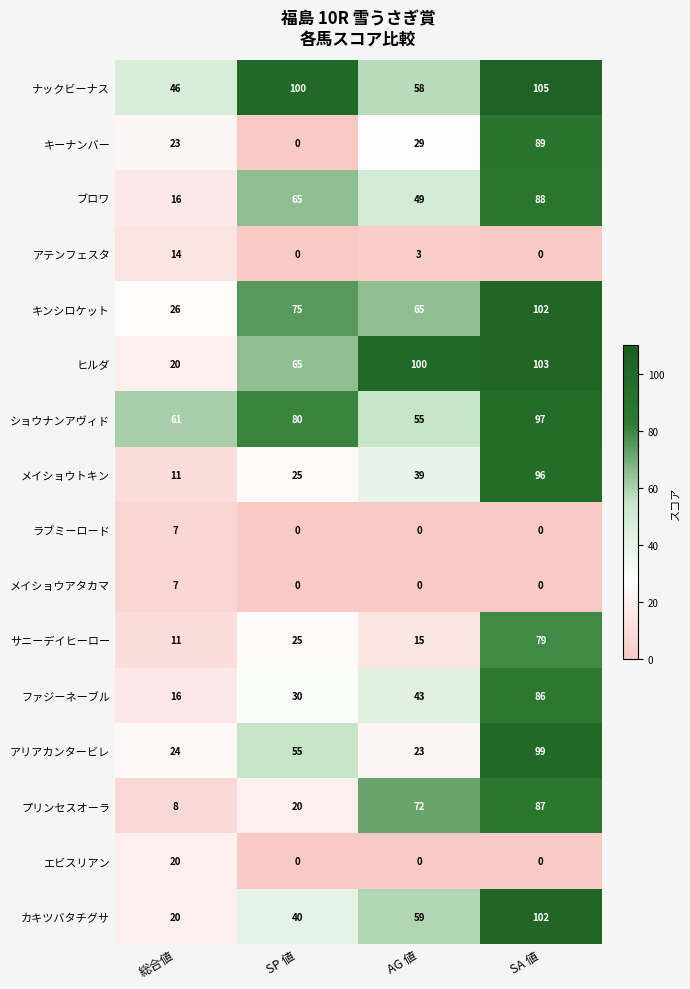

At how many categories does at least one series exceed 4?

4